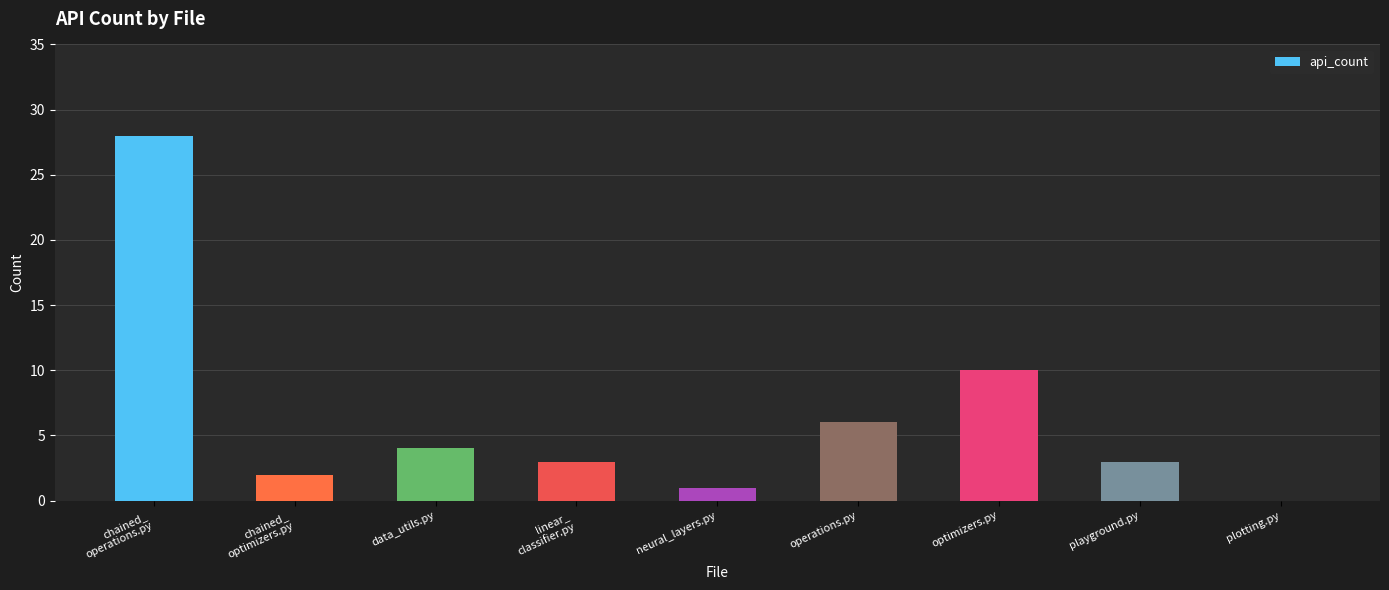

What is the change in value from operations.py to playground.py?

-3